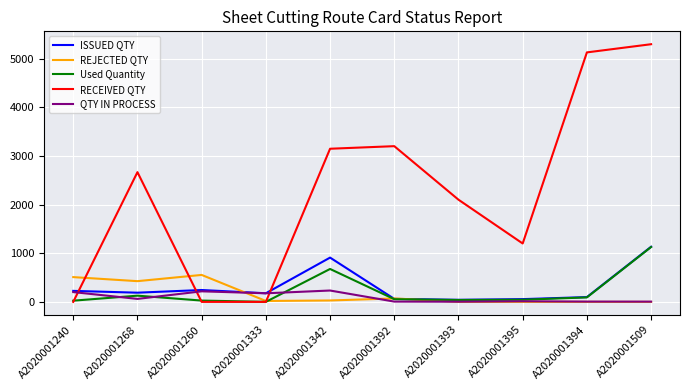

At how many categories does at least one series exceed 900?

7